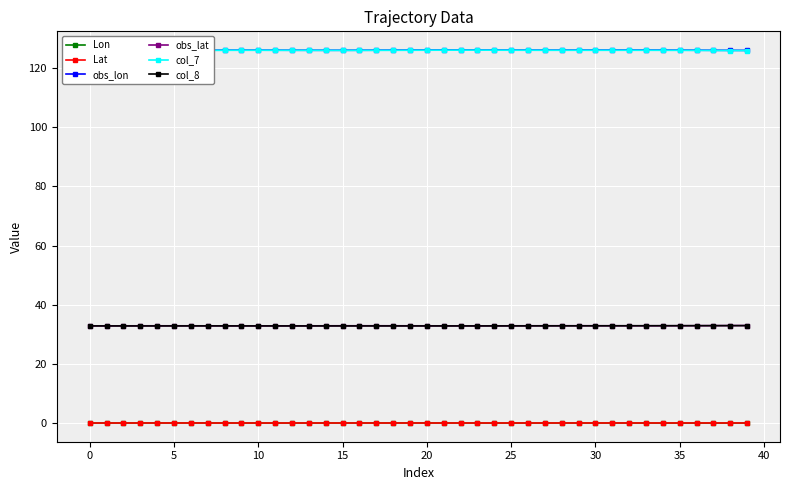

True or false: col_7 and col_8 cross at least once.

False